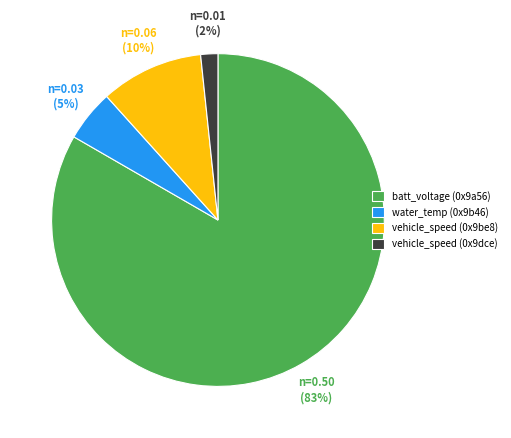

Which slice is the largest?

batt_voltage (0x9a56)